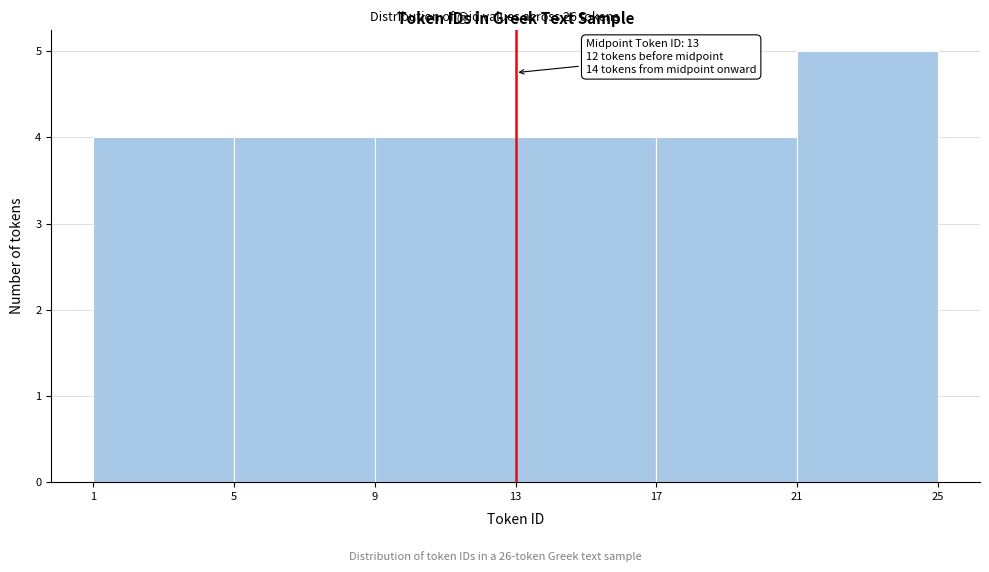

Over which range of the x-axis is the bar tallest?

21 to 25